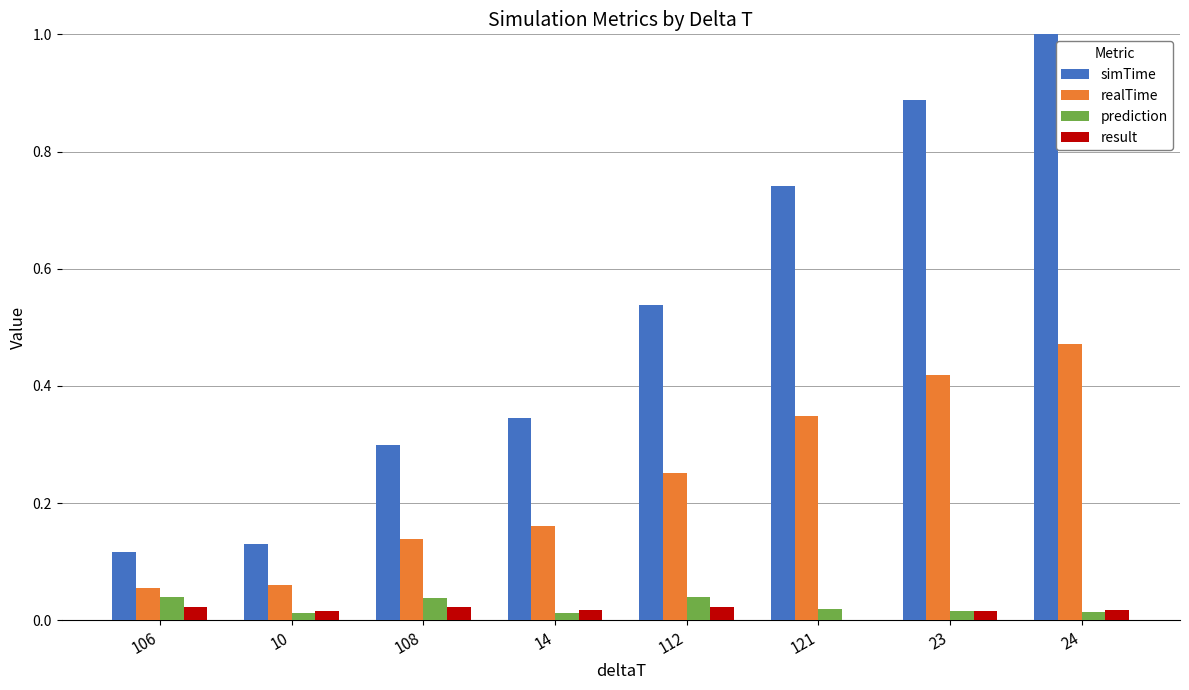

At which category does the chart reach its peak across all series?

24